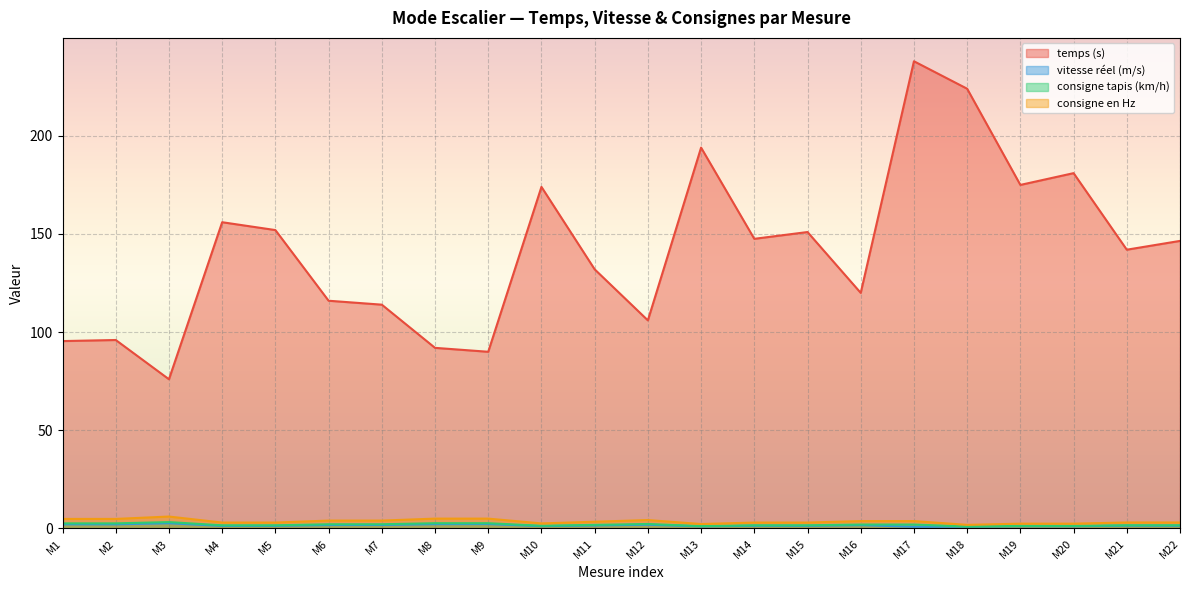

True or false: vitesse réel (m/s) and consigne en Hz cross at least once.

False